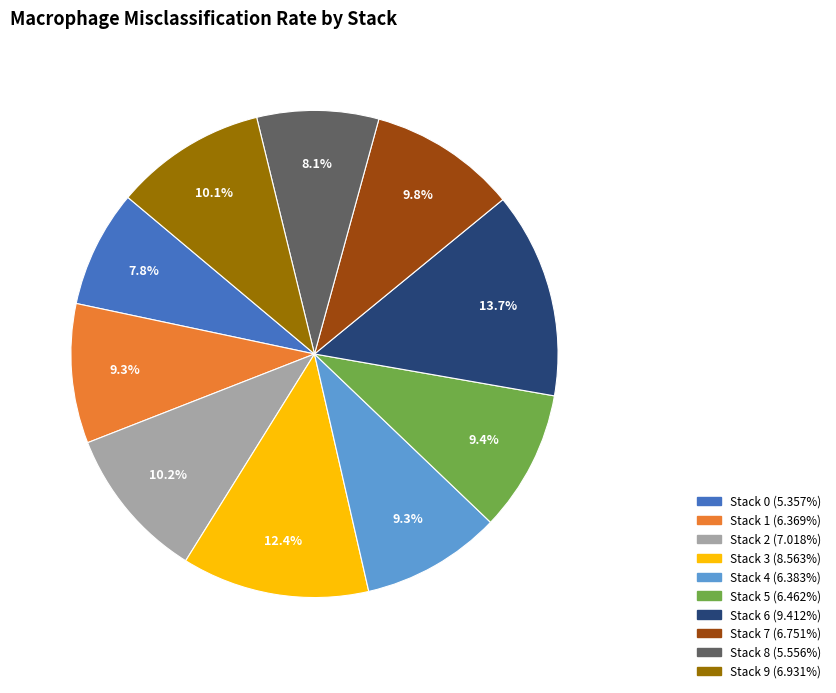

Is Stack 4 the majority of the pie?

No